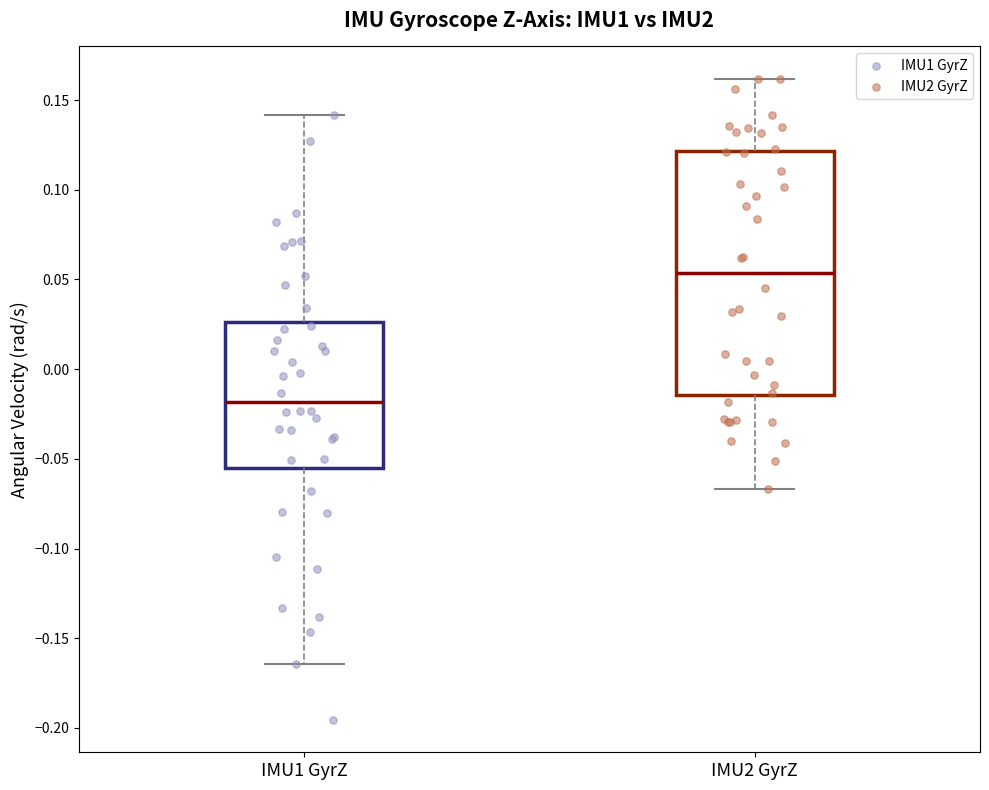

Reading left to right, transcribe this box plot: for each box, give where its median line is, the range the box spans, and where its two whiskers end, as read against the y-axis. The values are not printed on the chart, so give them approximately, as read against the axis.

IMU1 GyrZ: median -0.020, box -0.055 to 0.025, whiskers -0.165 to 0.140
IMU2 GyrZ: median 0.055, box -0.015 to 0.120, whiskers -0.065 to 0.160